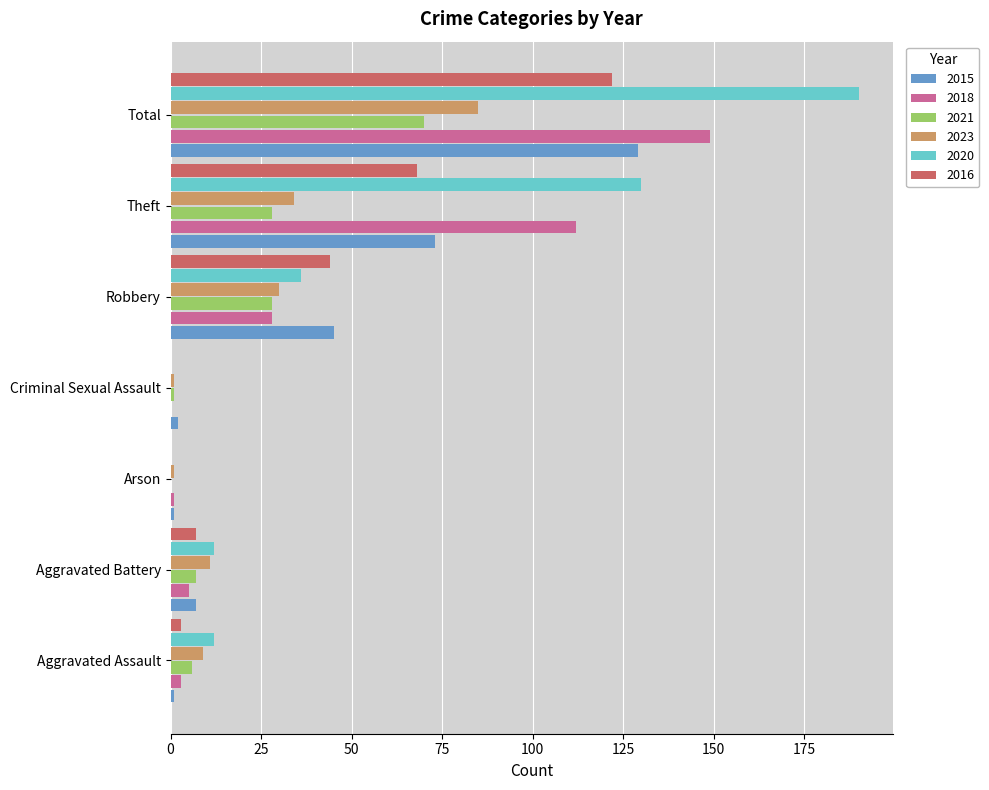

What is the difference between the 2021 values at Robbery and Aggravated Battery?

21